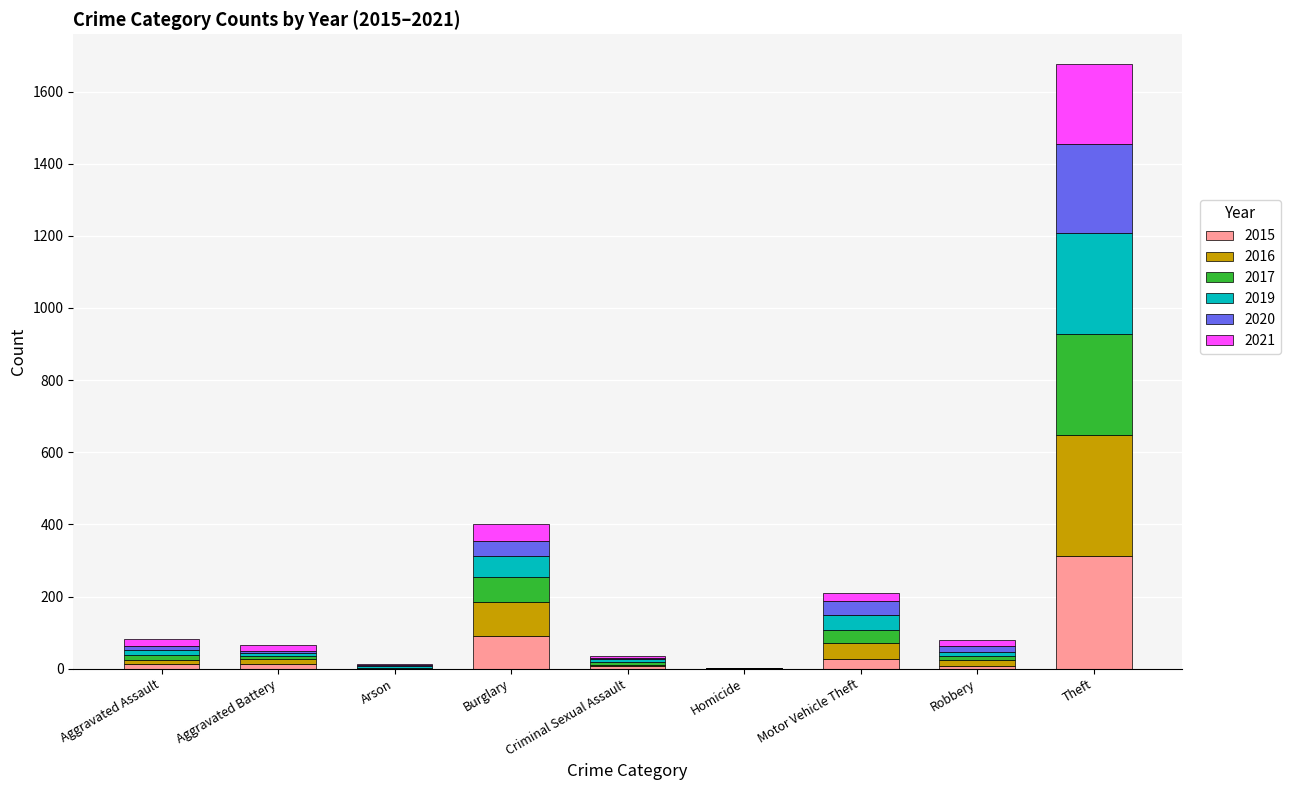

What is the highest value of the 2015 series?

311